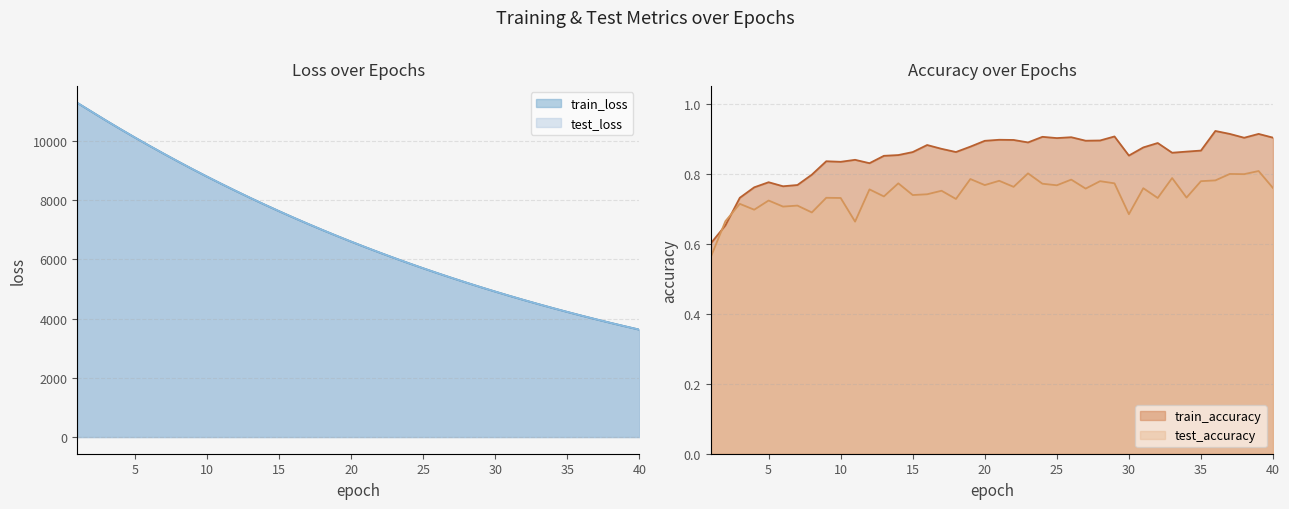

Reading right to left, list all the values displayed in this chart.

test_loss: 40=3625.2	39=3738.1	38=3854.5	37=3974.0	36=4096.9	35=4223.3	34=4353.5	33=4486.8	32=4624.1	31=4765.3	30=4910.7	29=5059.3	28=5212.5	27=5369.6	26=5531.4	25=5697.5	24=5868.1	23=6043.3	22=6223.5	21=6408.0	20=6597.9	19=6792.5	18=6993.0	17=7198.2	16=7408.7	15=7625.0	14=7846.9	13=8074.7	12=8308.0	11=8547.6	10=8792.6	9=9043.4	8=9301.2	7=9565.6	6=9835.0	5=10110.8	4=10394.7	3=10683.9	2=10982.9	1=11282.1
train_loss: 40=3624.5	39=3737.6	38=3853.9	37=3973.3	36=4096.2	35=4222.8	34=4352.6	33=4486.1	32=4623.2	31=4764.5	30=4909.5	29=5058.3	28=5211.5	27=5368.8	26=5530.4	25=5696.5	24=5867.0	23=6042.3	22=6222.2	21=6406.9	20=6596.6	19=6791.5	18=6991.6	17=7196.7	16=7407.4	15=7623.8	14=7845.6	13=8073.1	12=8306.7	11=8545.6	10=8790.7	9=9041.9	8=9299.6	7=9564.1	6=9833.9	5=10109.8	4=10393.0	3=10683.0	2=10981.0	1=11280.9
test_accuracy: 40=0.8	39=0.8	38=0.8	37=0.8	36=0.8	35=0.8	34=0.7	33=0.8	32=0.7	31=0.8	30=0.7	29=0.8	28=0.8	27=0.8	26=0.8	25=0.8	24=0.8	23=0.8	22=0.8	21=0.8	20=0.8	19=0.8	18=0.7	17=0.8	16=0.7	15=0.7	14=0.8	13=0.7	12=0.8	11=0.7	10=0.7	9=0.7	8=0.7	7=0.7	6=0.7	5=0.7	4=0.7	3=0.7	2=0.7	1=0.6
train_accuracy: 40=0.9	39=0.9	38=0.9	37=0.9	36=0.9	35=0.9	34=0.9	33=0.9	32=0.9	31=0.9	30=0.9	29=0.9	28=0.9	27=0.9	26=0.9	25=0.9	24=0.9	23=0.9	22=0.9	21=0.9	20=0.9	19=0.9	18=0.9	17=0.9	16=0.9	15=0.9	14=0.9	13=0.9	12=0.8	11=0.8	10=0.8	9=0.8	8=0.8	7=0.8	6=0.8	5=0.8	4=0.8	3=0.7	2=0.7	1=0.6